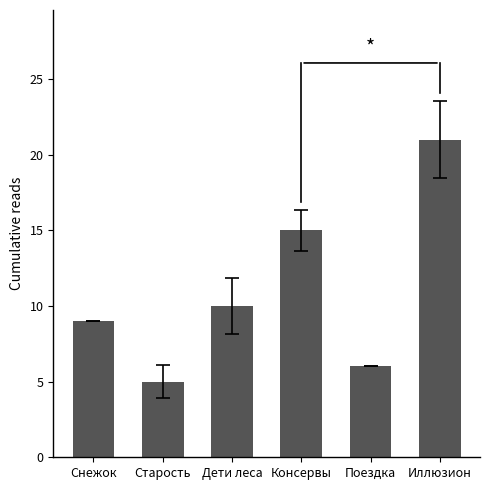

What is the label of the 3rd bar from the left?

Дети леса